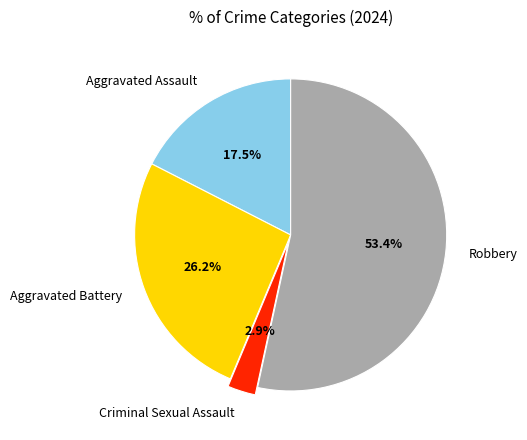

How many segments does this pie chart have?

4